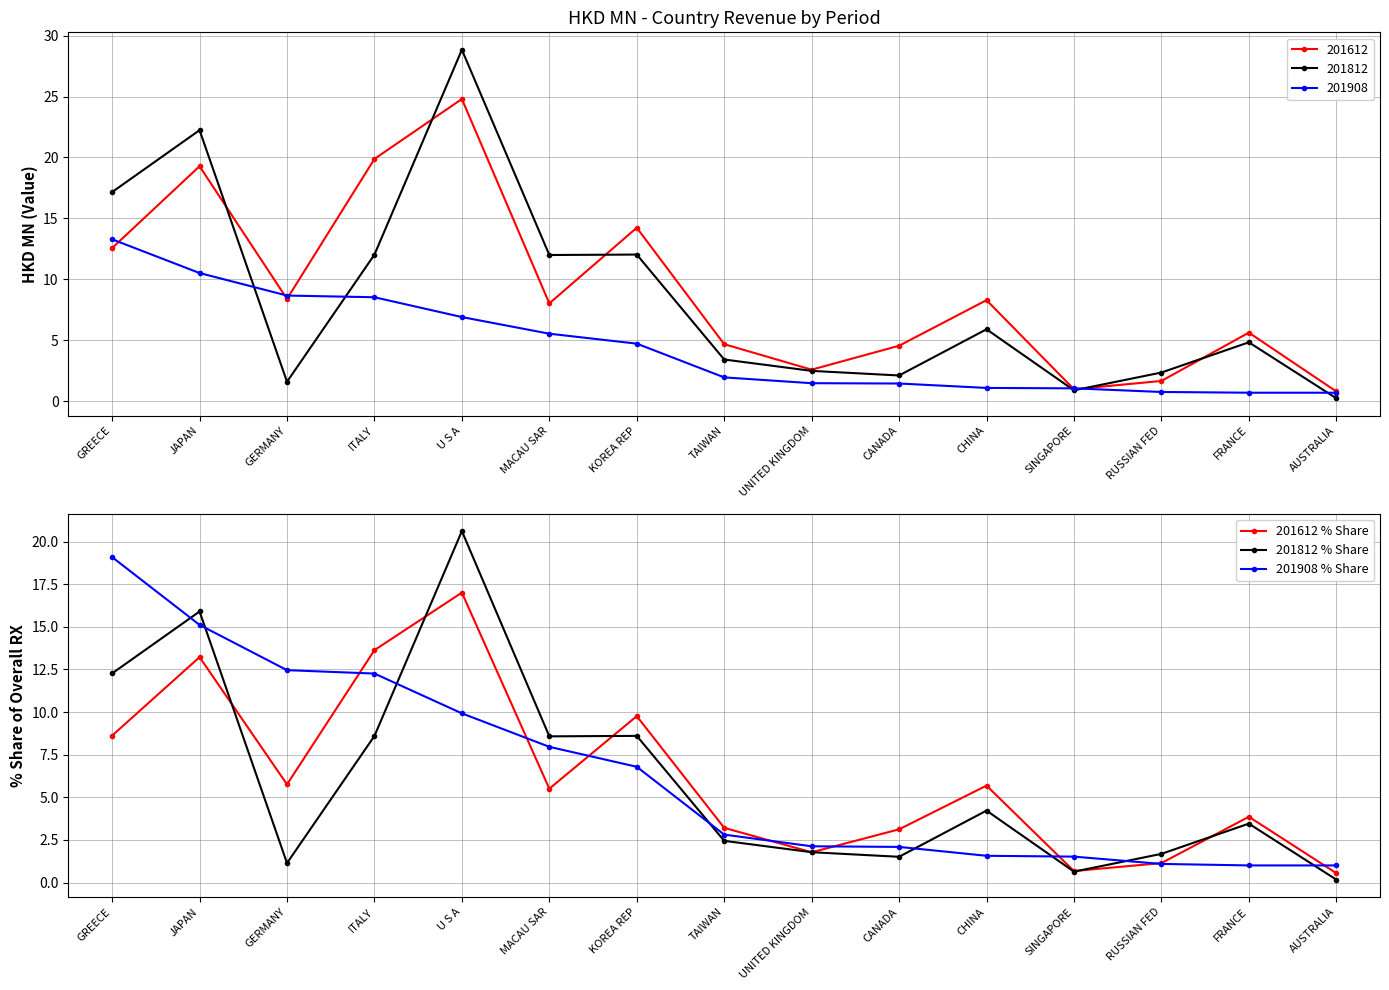

Read the 201908 % Share value at ITALY.

12.3